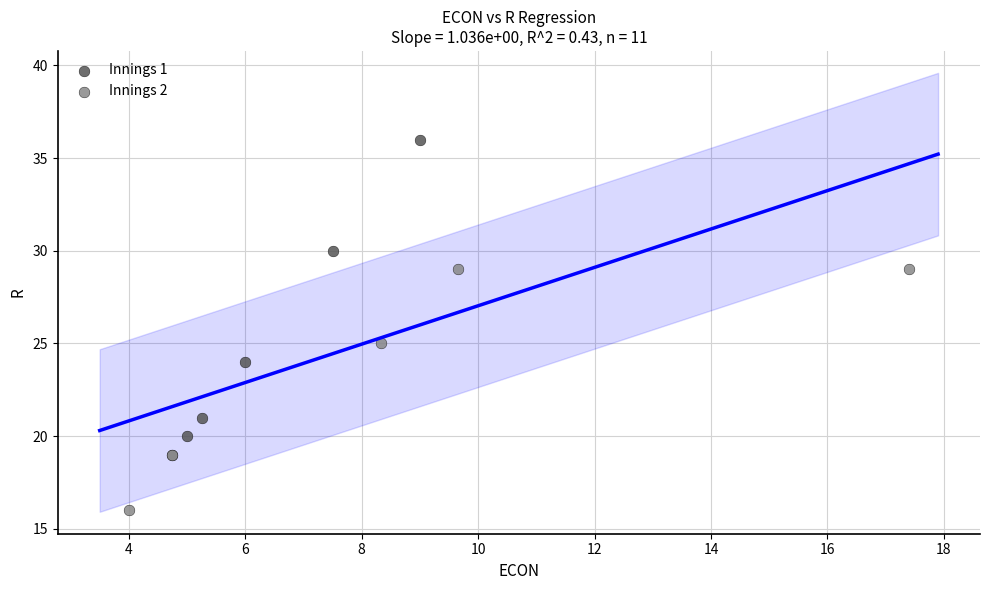

Which series reaches the minimum Y coordinate?

Innings 2